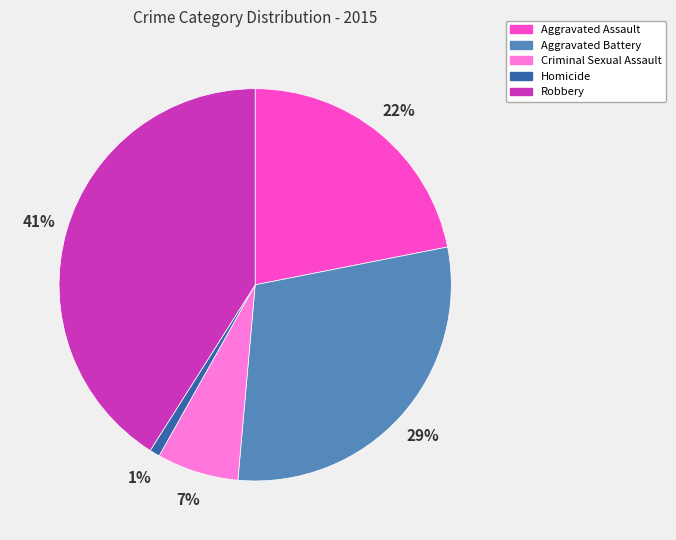

Count the number of slices in the pie.

5